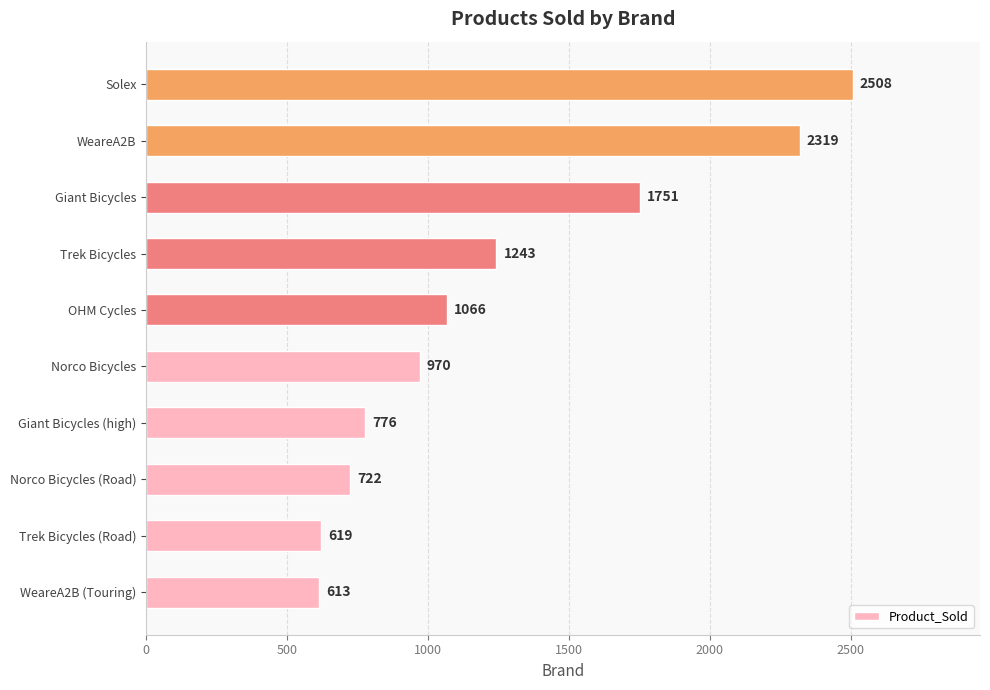

Does the chart contain stacked bars?

No